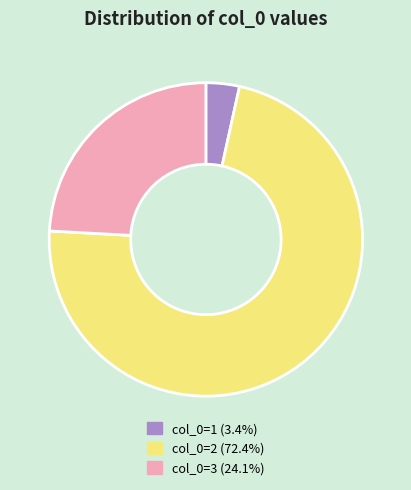

Approximately how many times larger is the value at col_0=2 (72.4%) compared to col_0=3 (24.1%)?

3.0